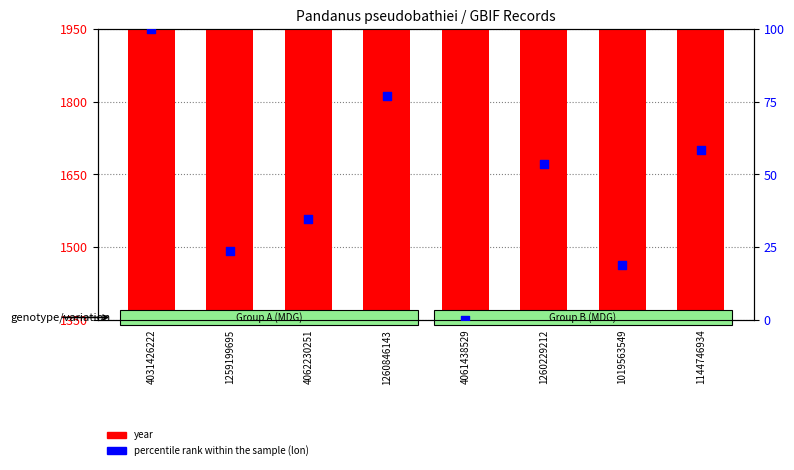

Which series reaches the maximum Y coordinate?

year